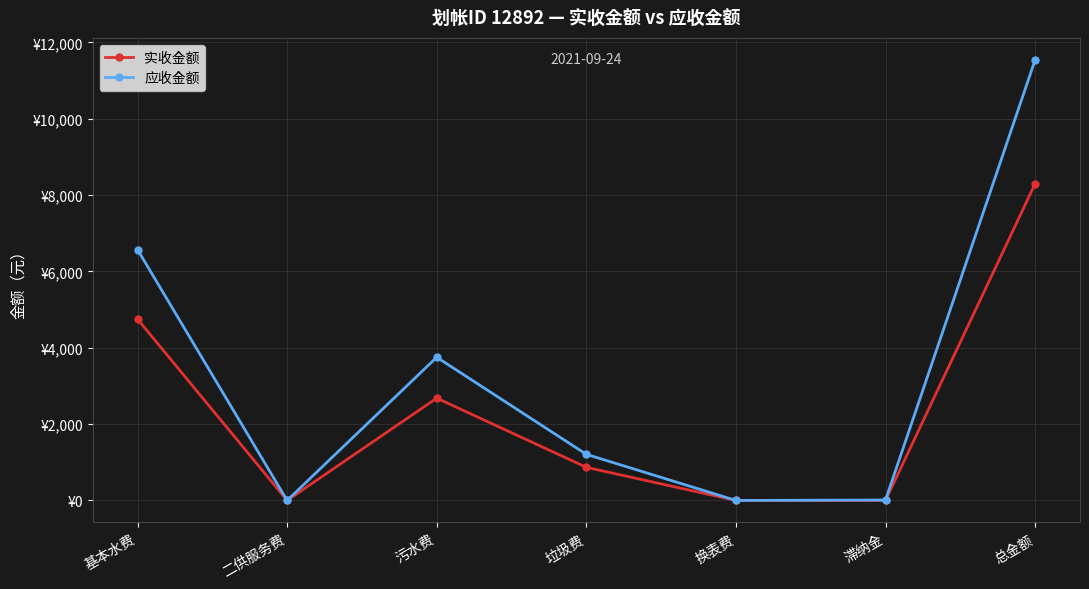

Between 二供服务费 and 换表费, which is larger?

二供服务费